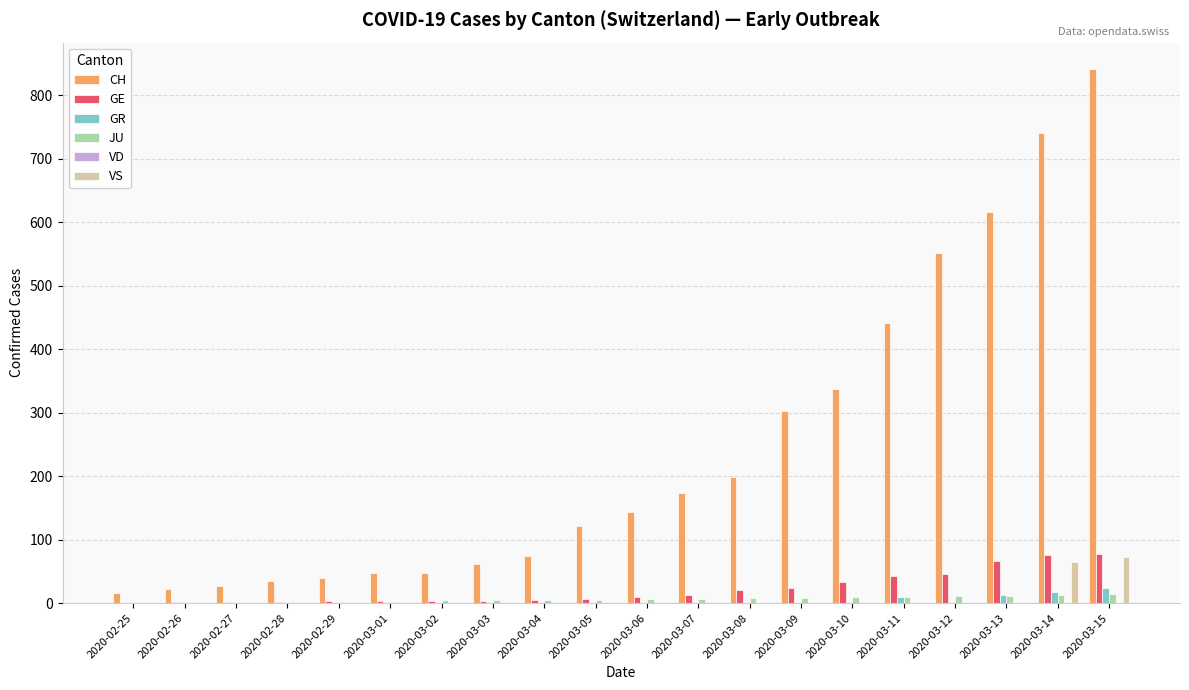

How many groups of bars are there?

20